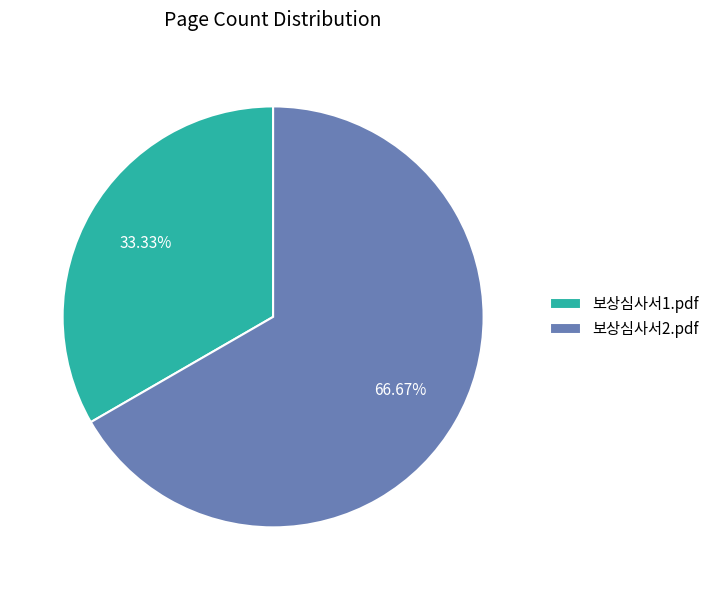

Which slice is the smallest?

보상심사서1.pdf